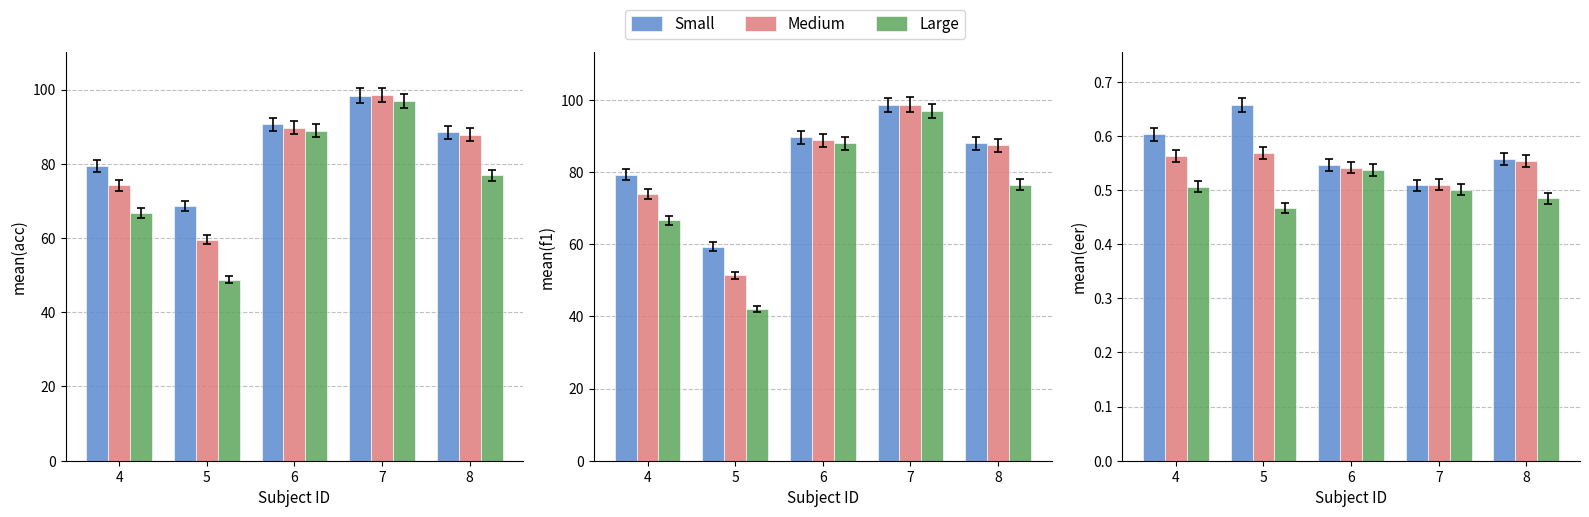

At which category does the chart reach its minimum across all series?

5